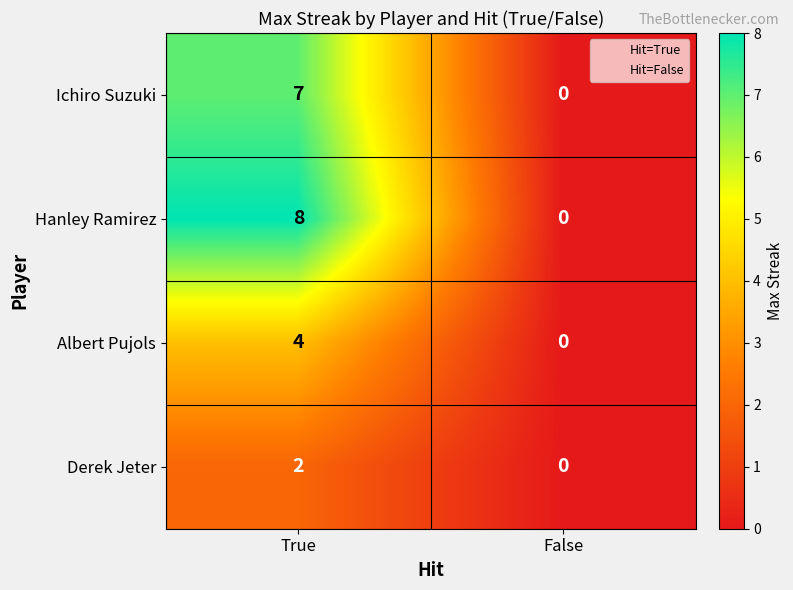

What is the average value of the Hanley Ramirez series?

4